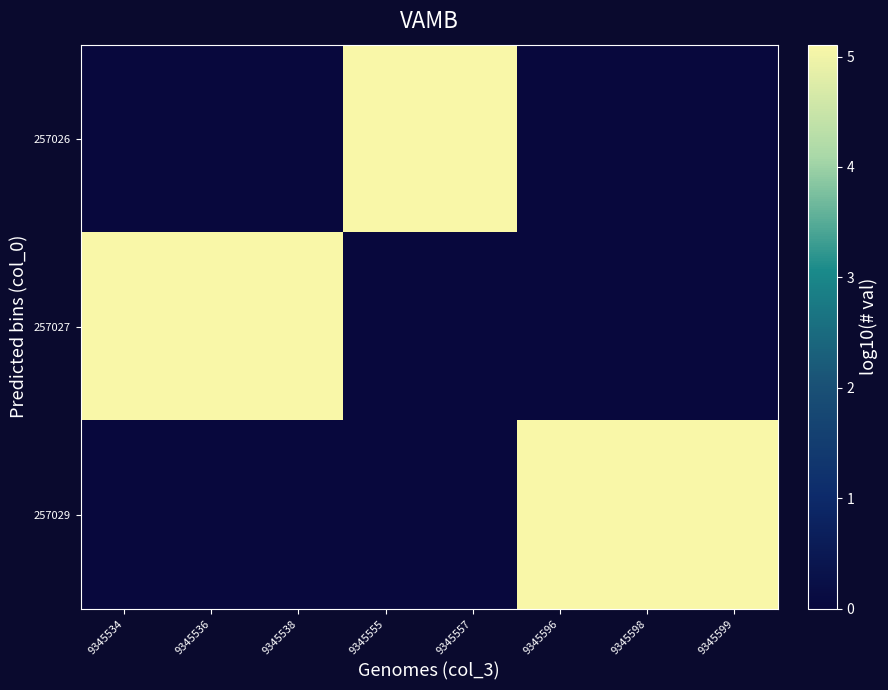

Reading right to left, transcribe all the data shown in this chart.

257026: 9345599=0.0	9345598=0.0	9345596=0.0	9345557=5.1	9345555=5.1	9345538=0.0	9345536=0.0	9345534=0.0
257027: 9345599=0.0	9345598=0.0	9345596=0.0	9345557=0.0	9345555=0.0	9345538=5.1	9345536=5.1	9345534=5.1
257029: 9345599=5.1	9345598=5.1	9345596=5.1	9345557=0.0	9345555=0.0	9345538=0.0	9345536=0.0	9345534=0.0